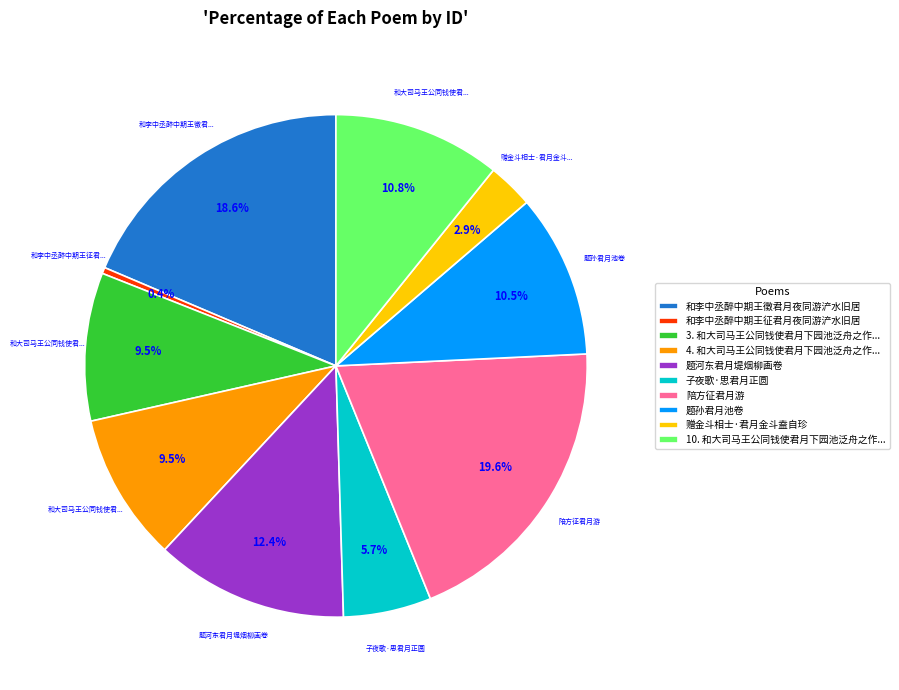

To the nearest percent, what is the difference between the largest and smallest slice percentages?

19%